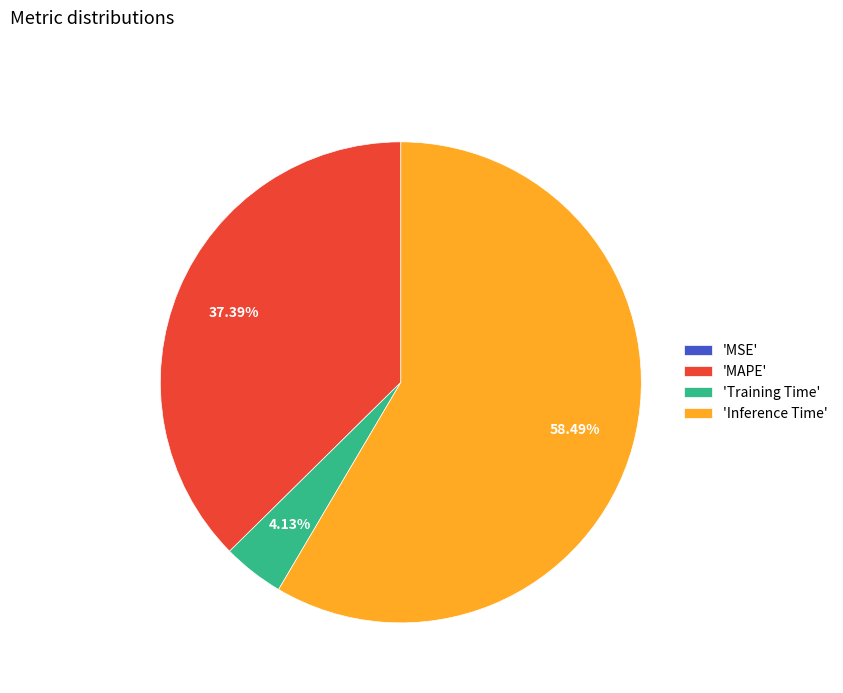

Is there any slice that represents more than half of the pie?

Yes